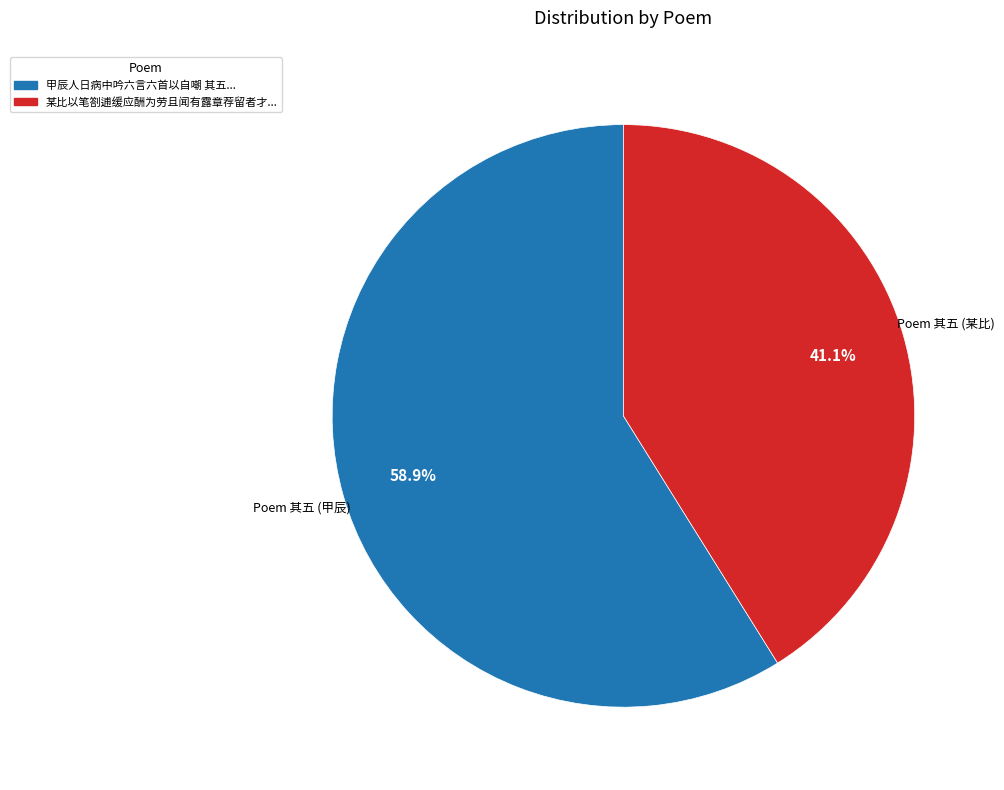

Do 某比以笔劄逋缓应酬为劳且闻有露章荐留者才... and 甲辰人日病中吟六言六首以自嘲 其五... together represent more than half of the pie?

Yes